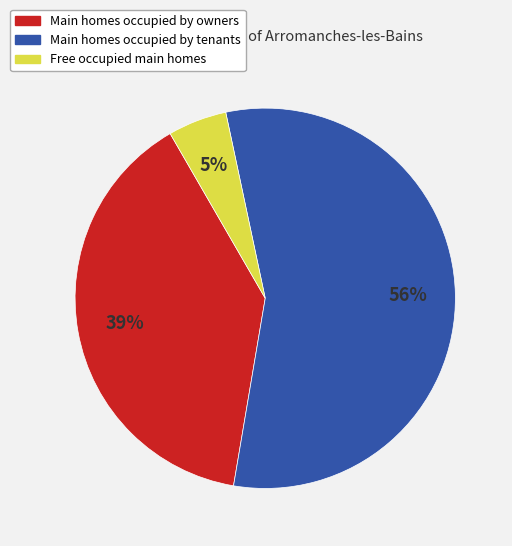

To the nearest percent, what is the difference between the largest and smallest slice percentages?

51%